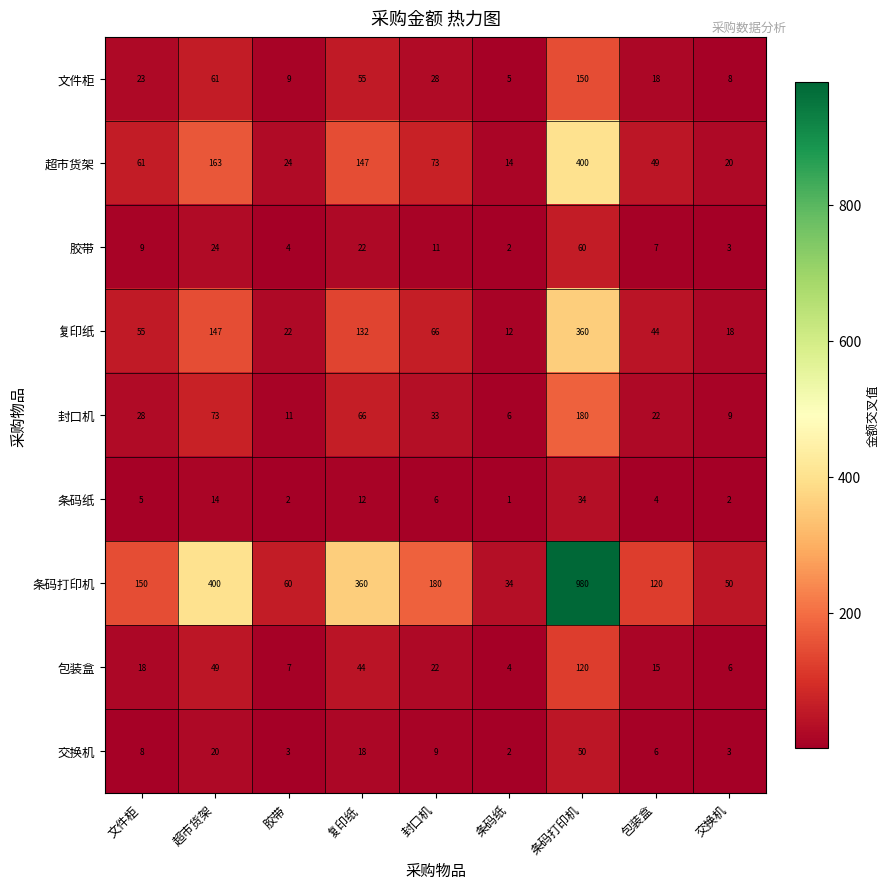

The 条码纸 series shows 34 at 条码打印机. True or false?

True